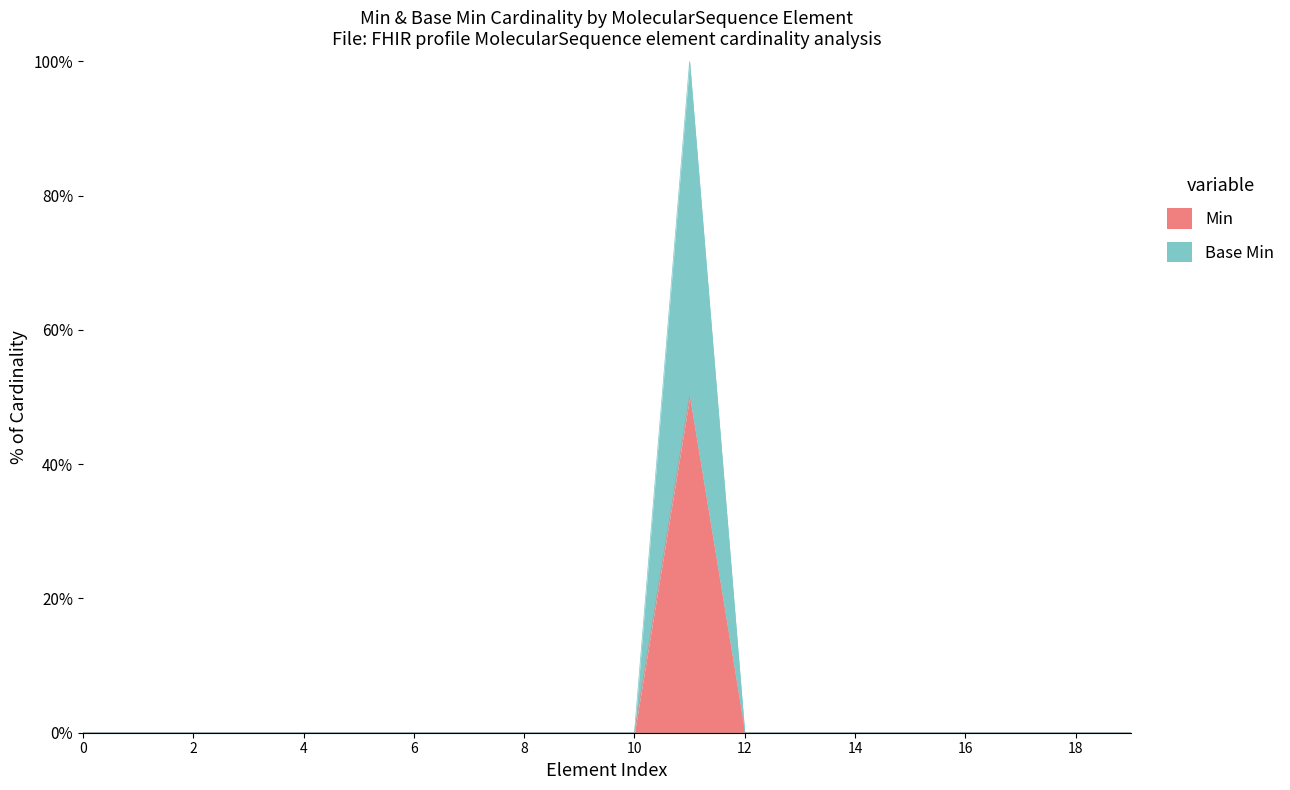

How many positive values does the Min series have?

1